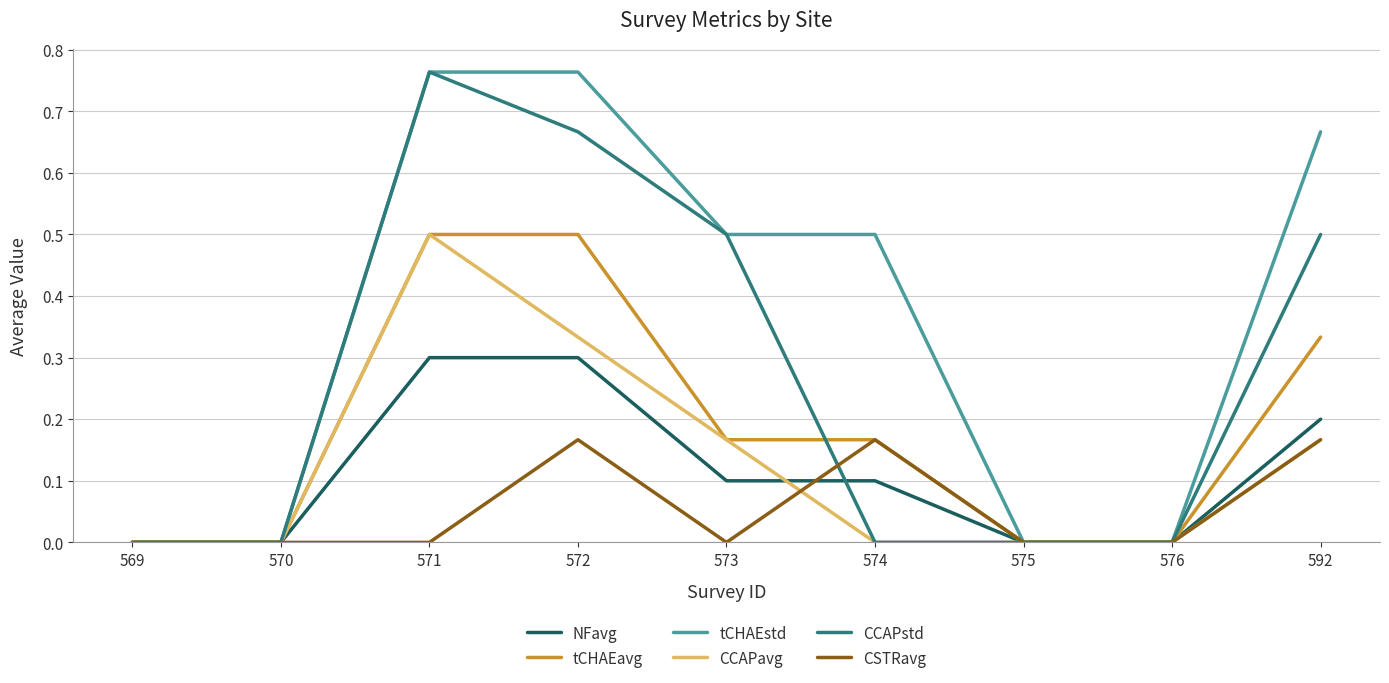

Between 574 and 592, which series saw the biggest shift?

CCAPstd